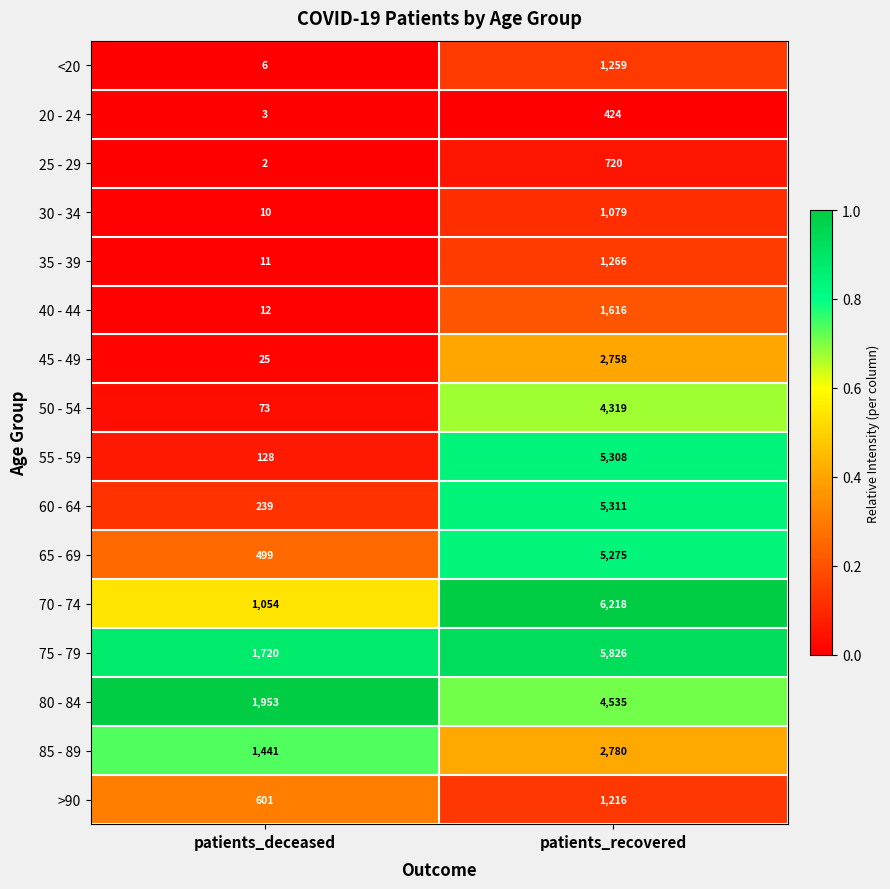

At which label does 55 - 59 reach its minimum?

patients_deceased